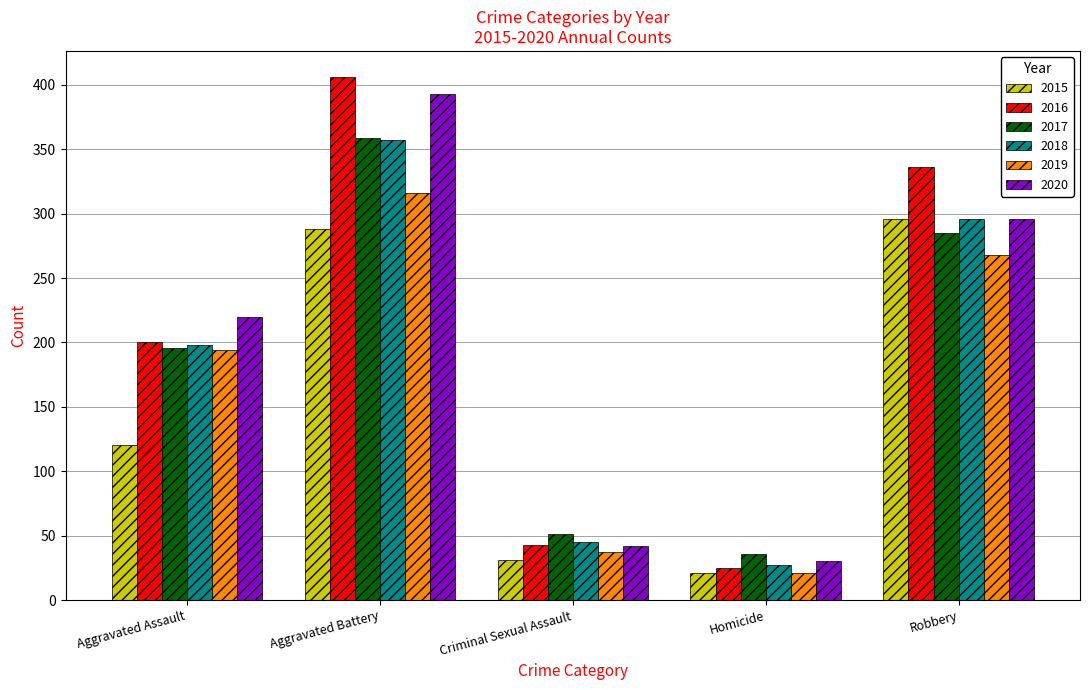

Reading left to right, transcribe all the data shown in this chart.

2015: 120	288	31	21	296
2016: 200	406	43	25	336
2017: 196	359	51	36	285
2018: 198	357	45	27	296
2019: 194	316	37	21	268
2020: 220	393	42	30	296